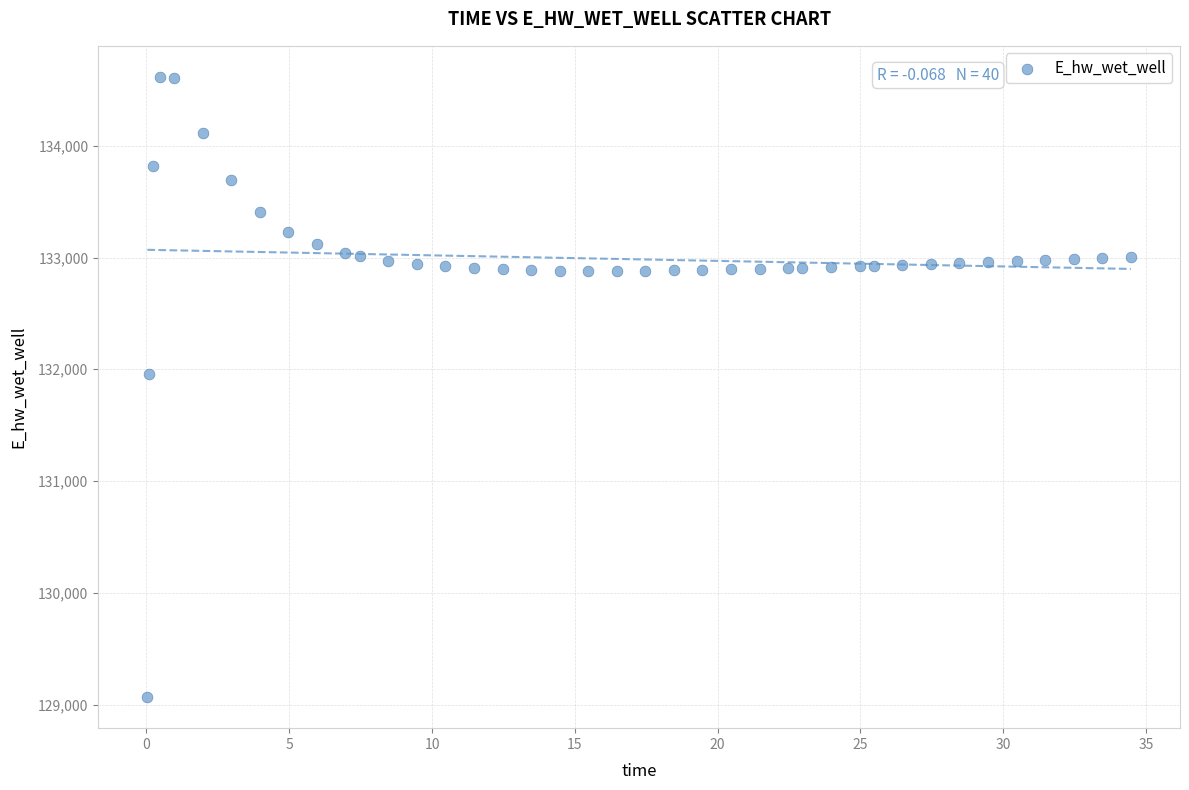

What is the range of Y values (max minus min)?

5550.7